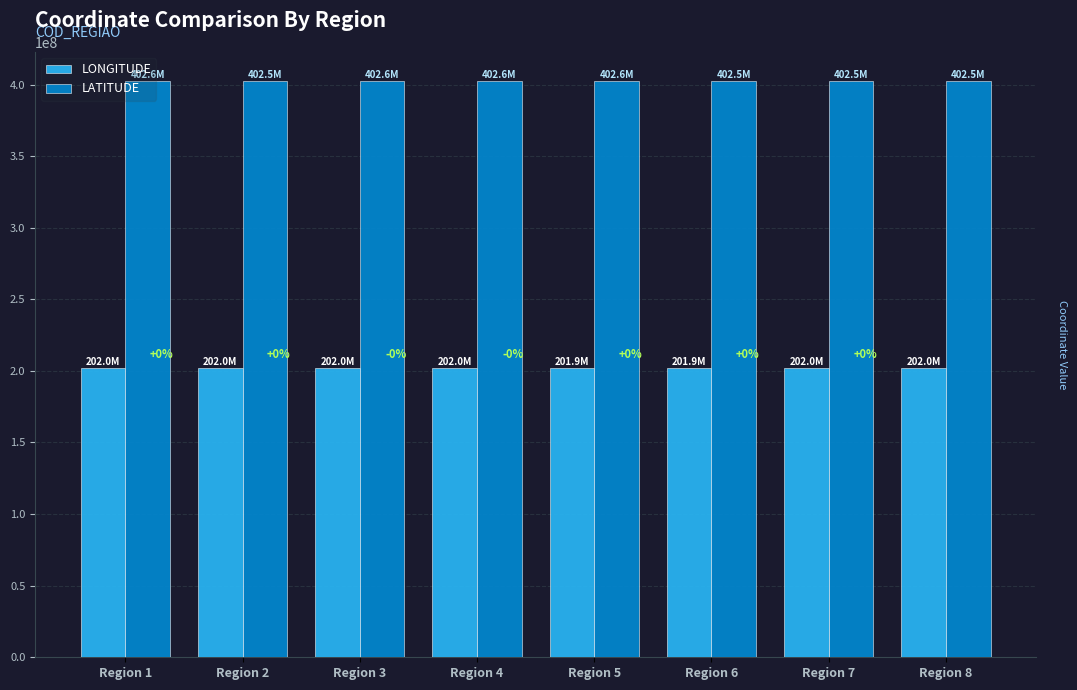

How many bars are there in total?

16